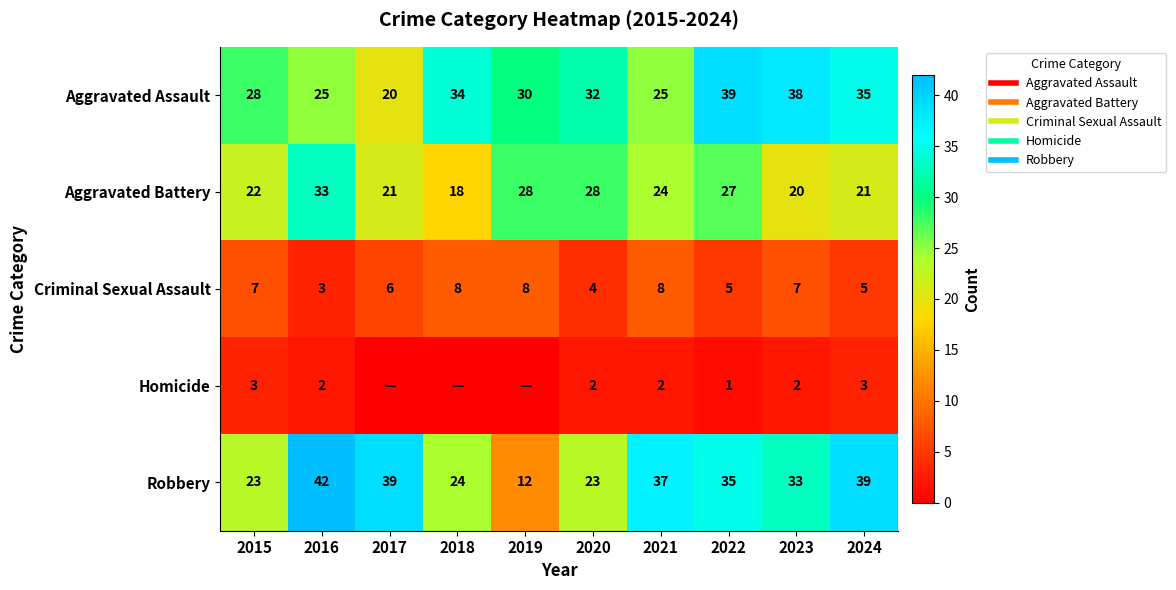

Which series has the largest total across all categories?

Robbery